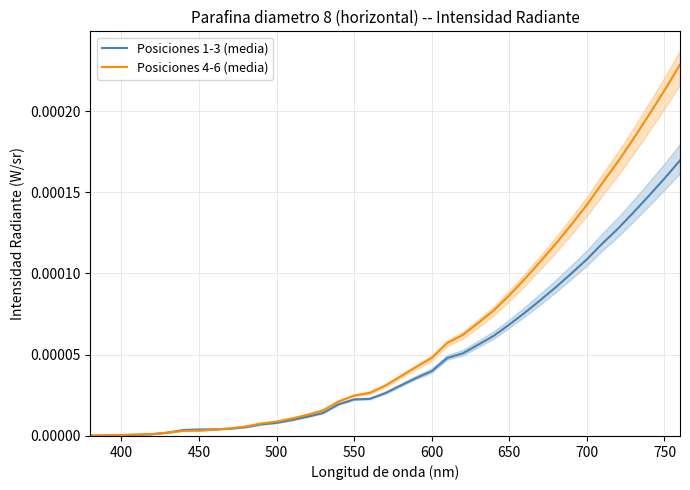

The Posiciones 4-6 (media) series shows 0.0 at 400. True or false?

True